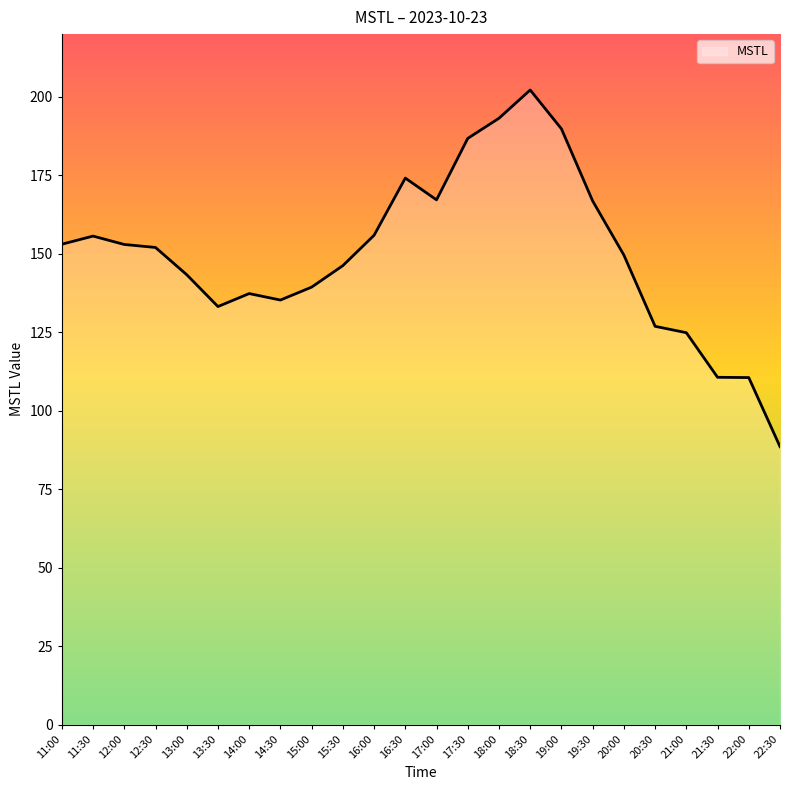

What is the minimum value shown in the chart?

88.6